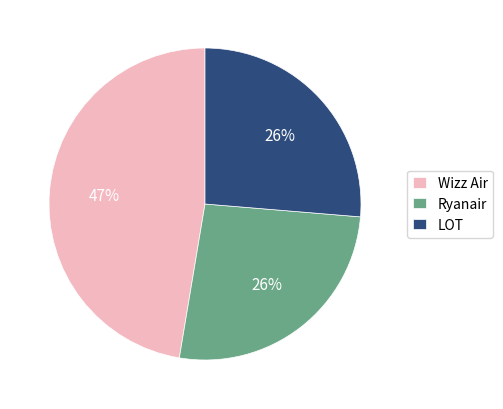

What percentage is the Ryanair slice, to the nearest percent?

26%